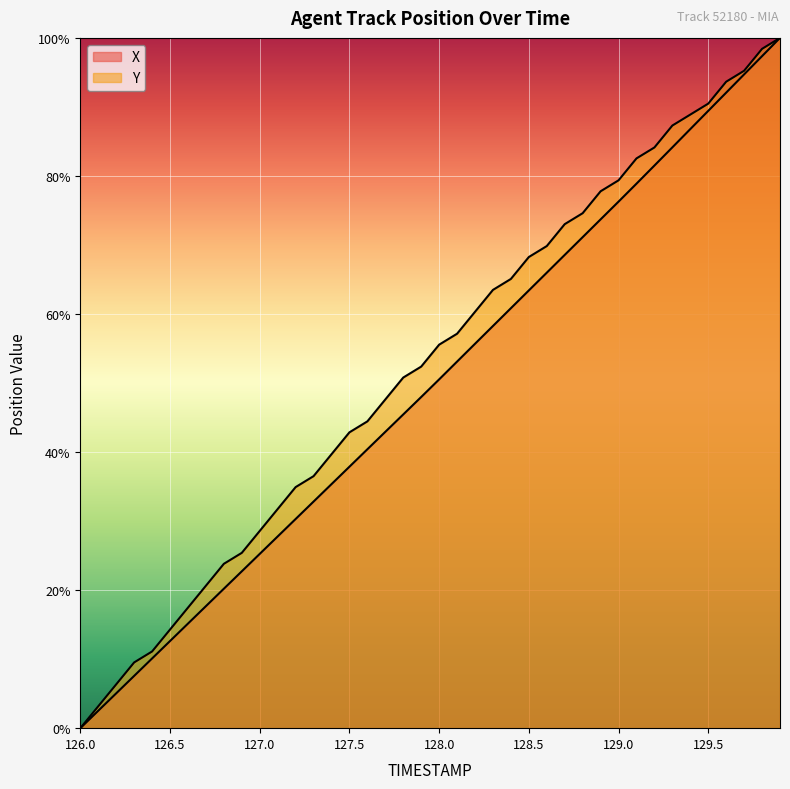

What is the average value of the X series?

49.6